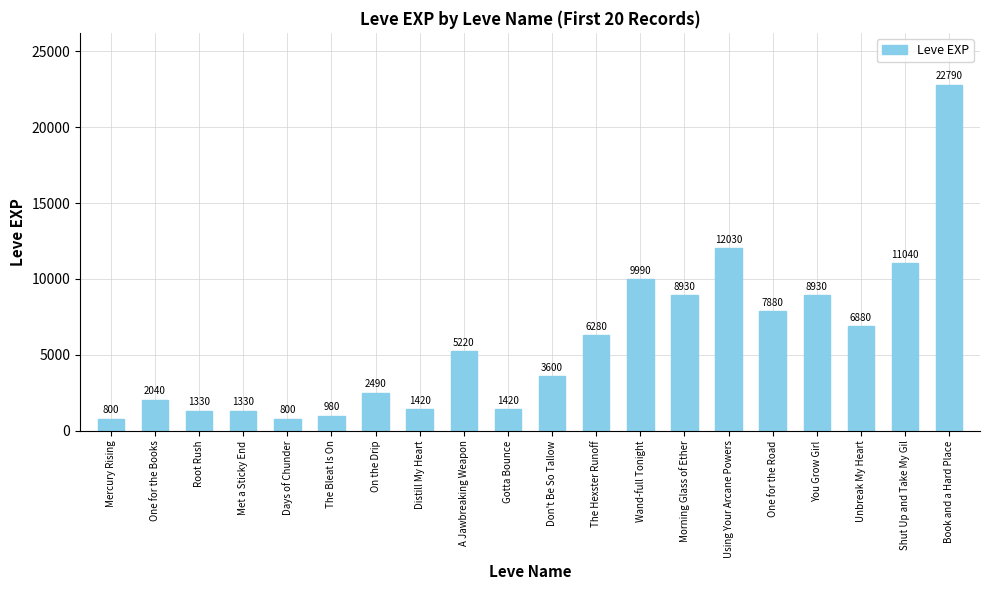

Reading left to right, transcribe all the data shown in this chart.

Mercury Rising=800	One for the Books=2040	Root Rush=1330	Met a Sticky End=1330	Days of Chunder=800	The Bleat Is On=980	On the Drip=2490	Distill My Heart=1420	A Jawbreaking Weapon=5220	Gotta Bounce=1420	Don't Be So Tallow=3600	The Hexster Runoff=6280	Wand-full Tonight=9990	Morning Glass of Ether=8930	Using Your Arcane Powers=12030	One for the Road=7880	You Grow Girl=8930	Unbreak My Heart=6880	Shut Up and Take My Gil=11040	Book and a Hard Place=22790